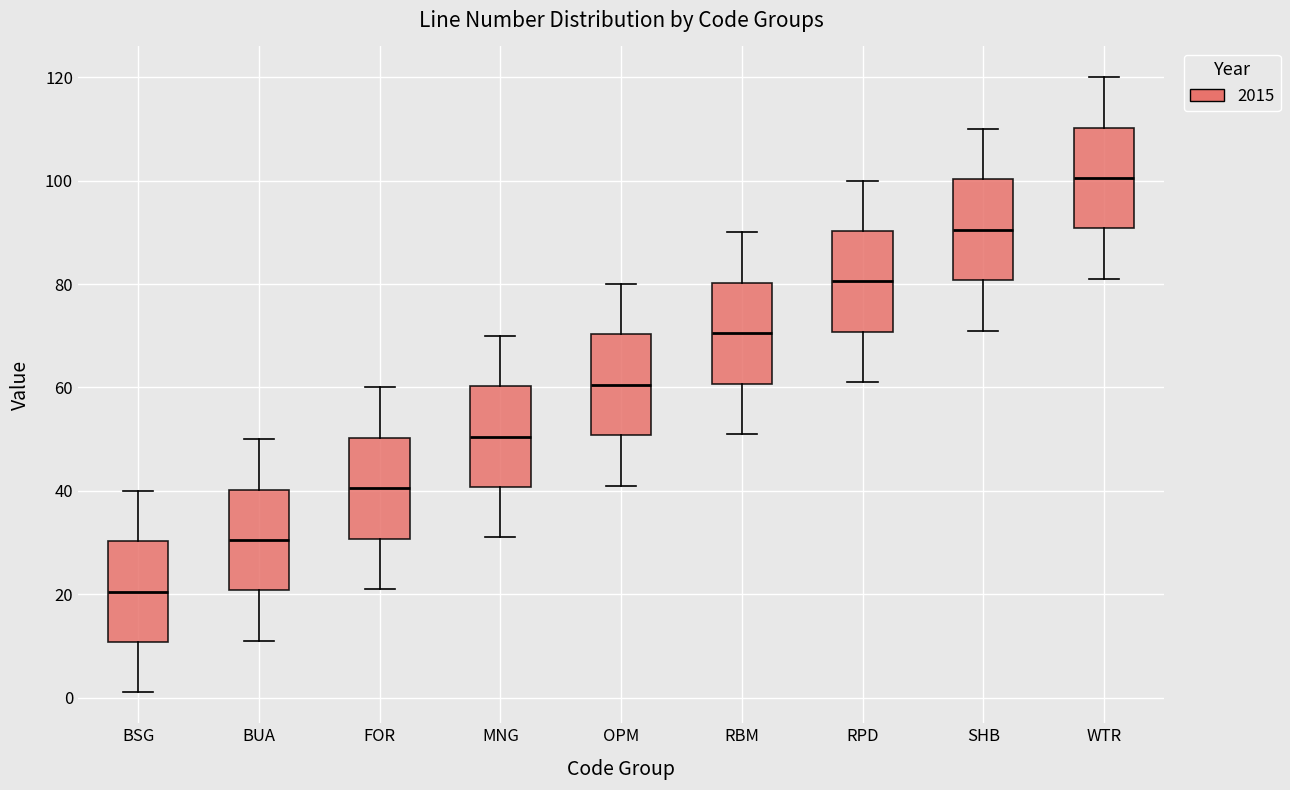

Where does the median line of the box for FOR sit on the y-axis? The values are not printed on the chart, so give them approximately, as read against the axis.

40